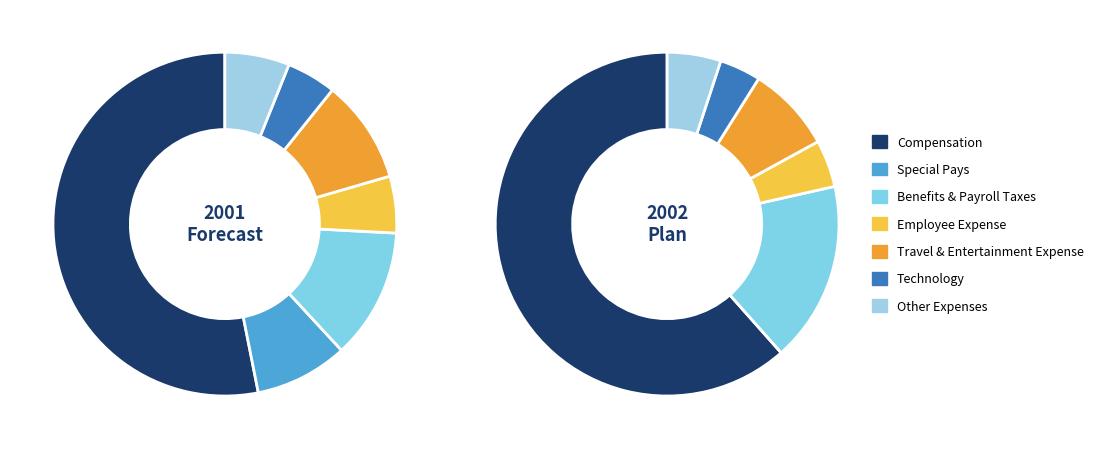

True or false: 6 accounts for 1% of the total.

False